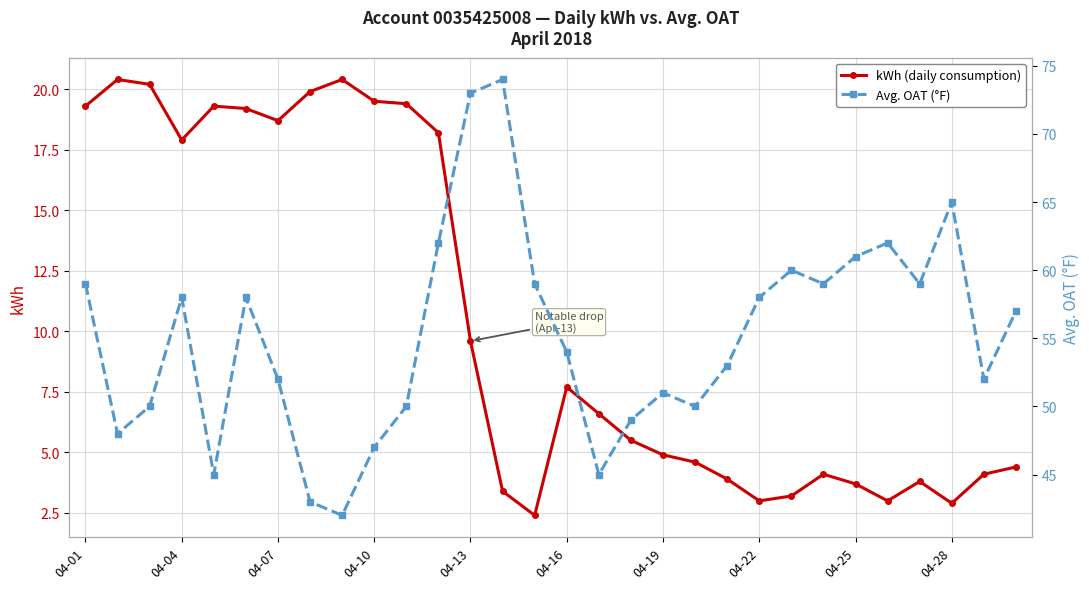

At which label is kWh (daily consumption) closest to 11?

04-13